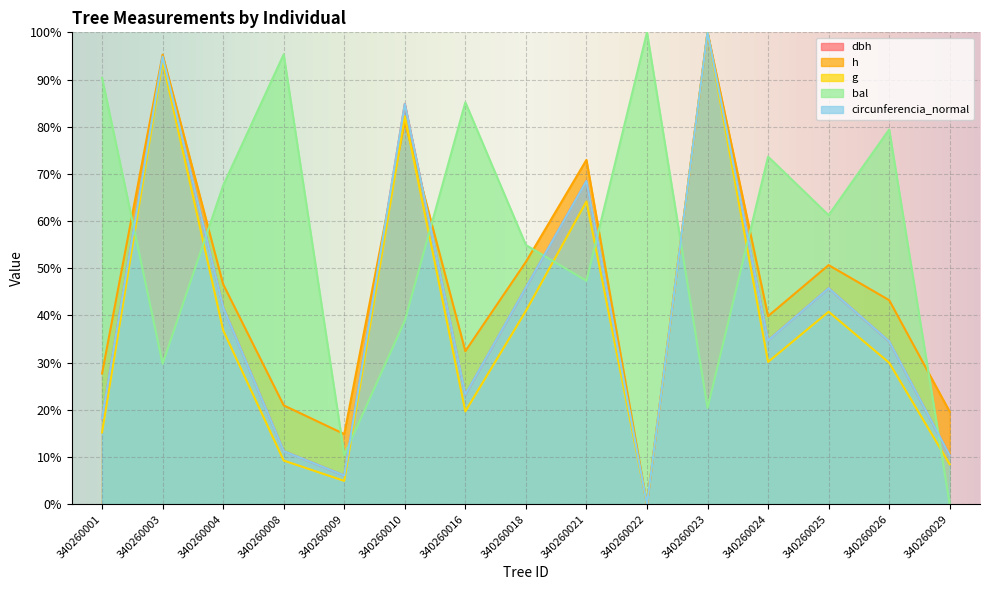

What is the value of the circunferencia_normal point at the 6th from the left?

84.8